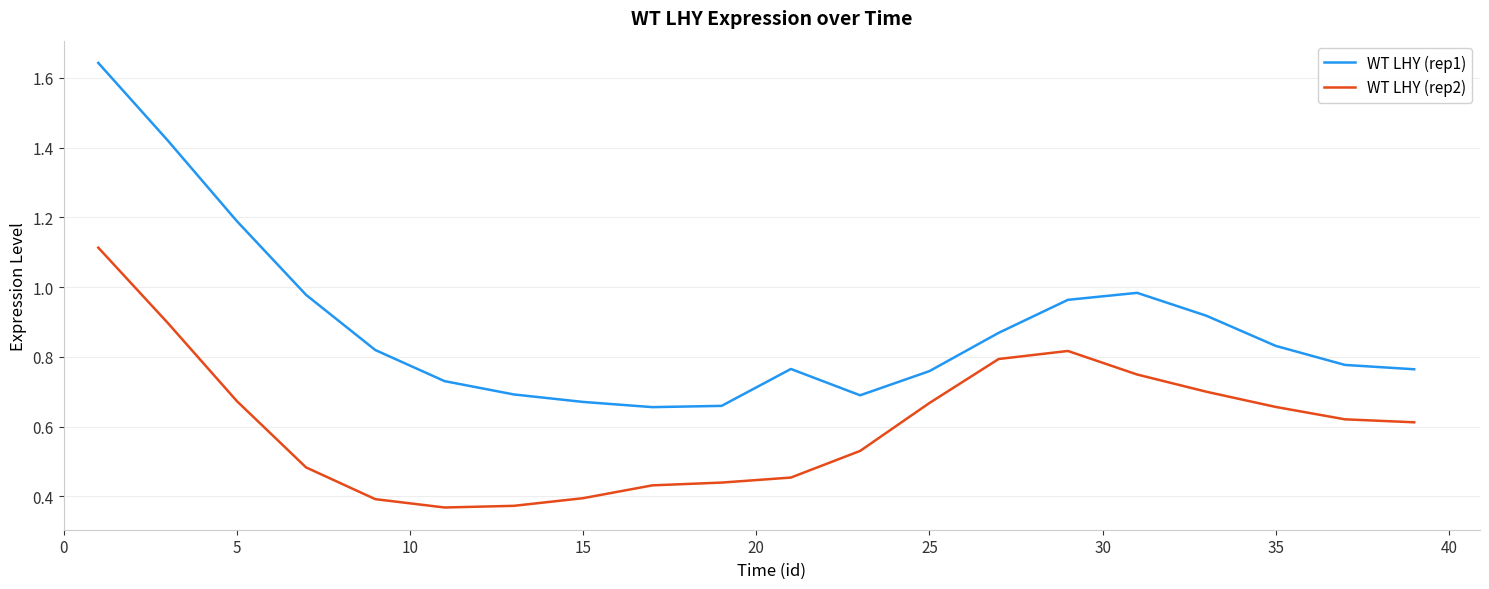

What is the highest value of the WT LHY (rep2) series?

1.1